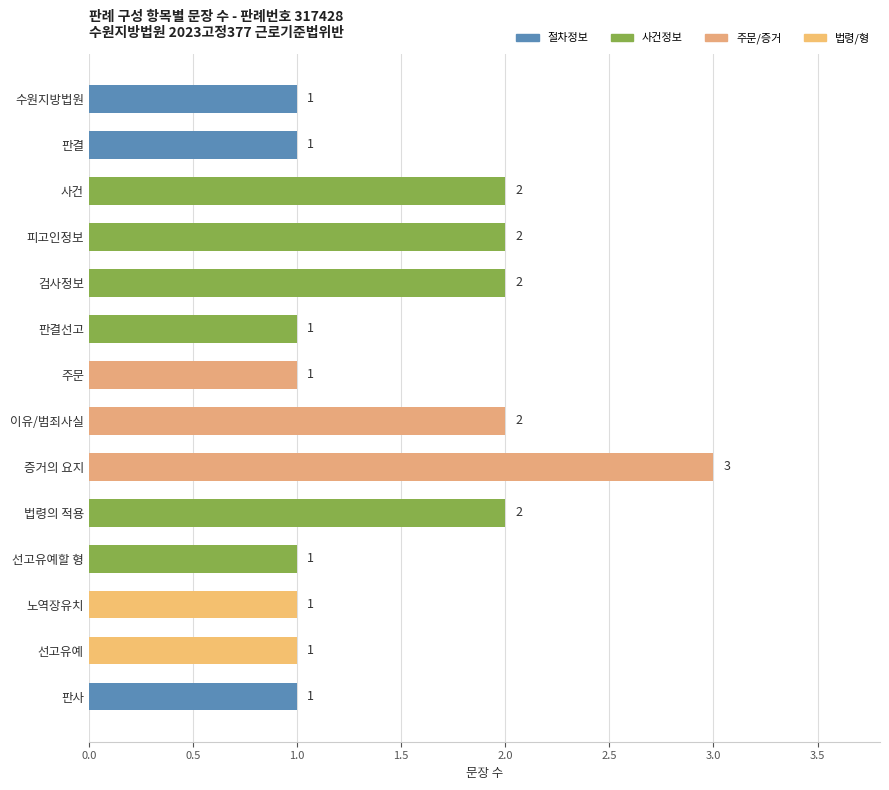

What is the sum of all values?

21